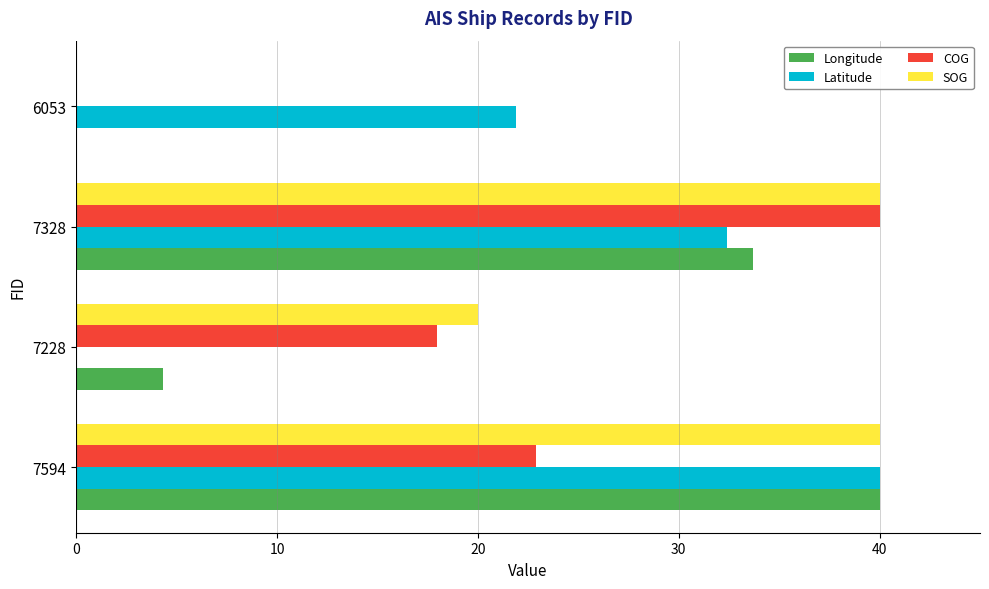

What is the total value across all series at 7228?

42.3